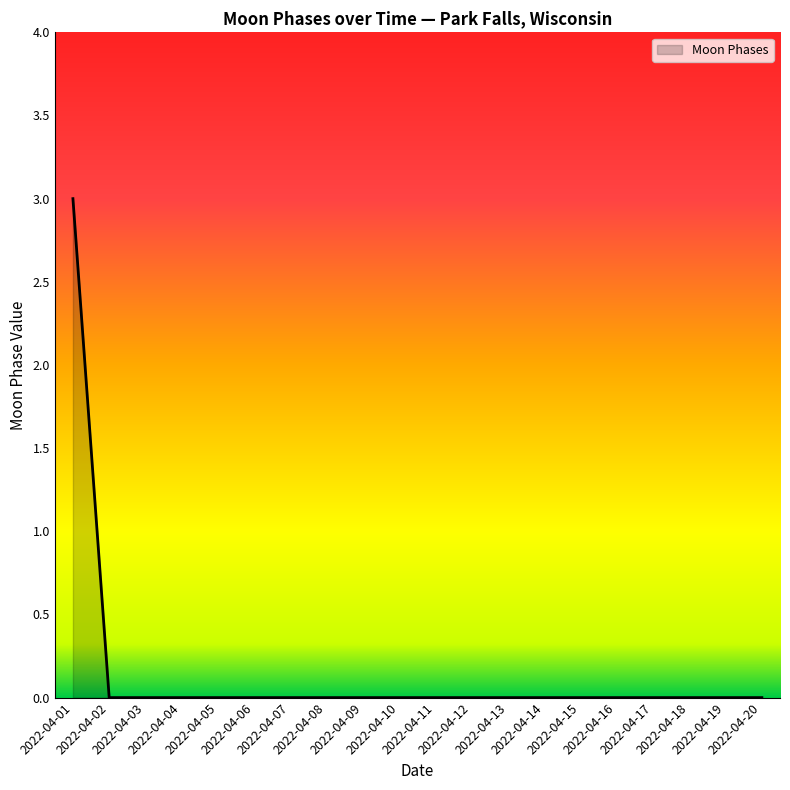

Reading left to right, list all the values displayed in this chart.

2022-04-01=3	2022-04-02=0	2022-04-03=0	2022-04-04=0	2022-04-05=0	2022-04-06=0	2022-04-07=0	2022-04-08=0	2022-04-09=0	2022-04-10=0	2022-04-11=0	2022-04-12=0	2022-04-13=0	2022-04-14=0	2022-04-15=0	2022-04-16=0	2022-04-17=0	2022-04-18=0	2022-04-19=0	2022-04-20=0